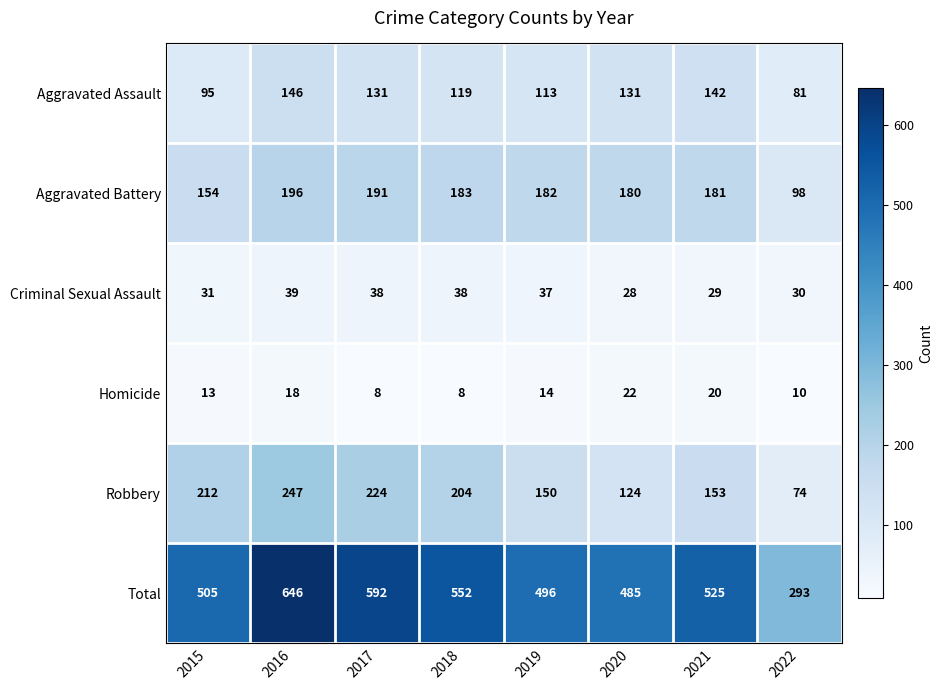

Is the value of Robbery at 2020 greater than the value of Aggravated Battery at 2022?

Yes